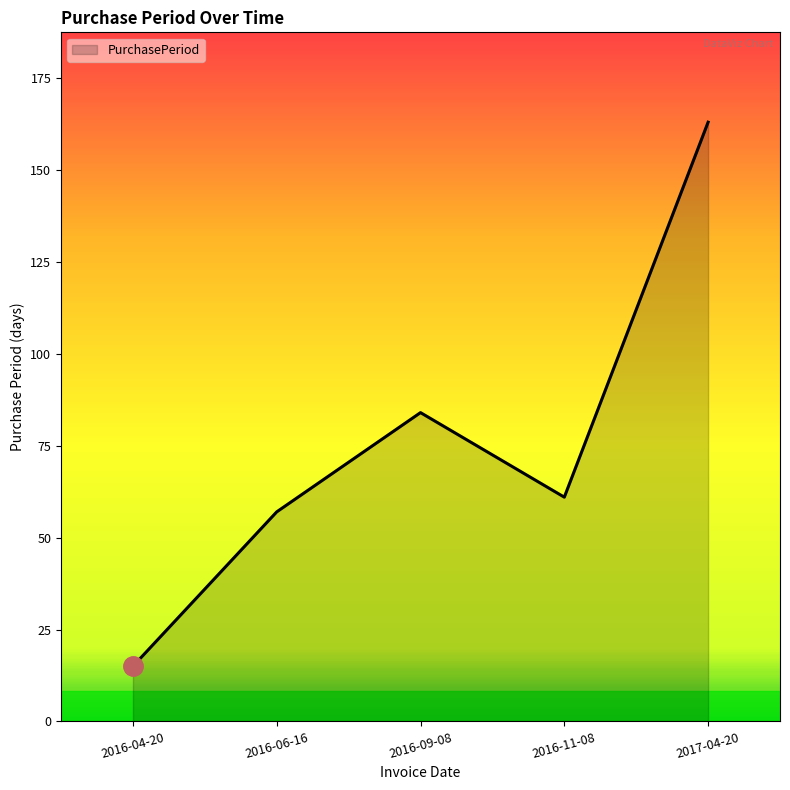

Rank the categories by value from lowest to highest.

2016-04-20, 2016-06-16, 2016-11-08, 2016-09-08, 2017-04-20